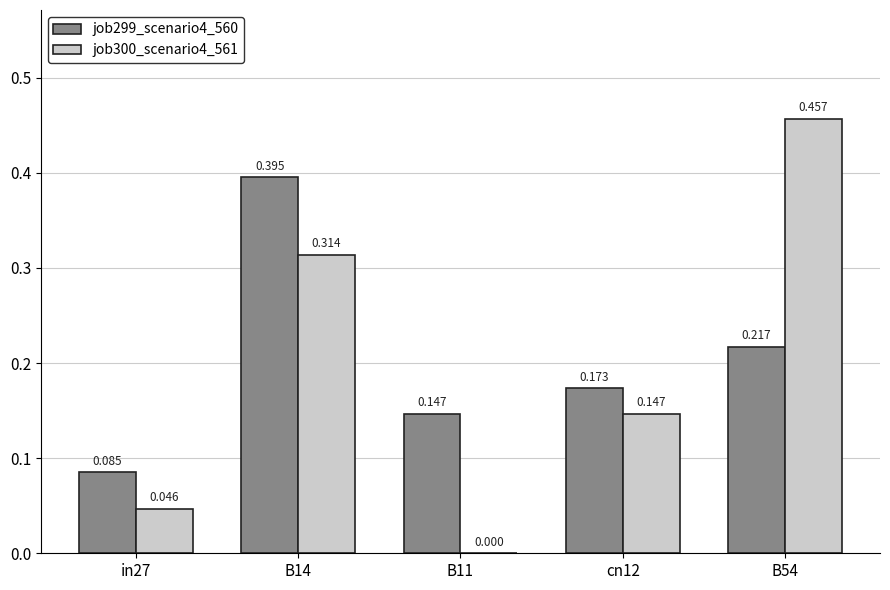

The job300_scenario4_561 series shows 0.0 at B11. True or false?

True